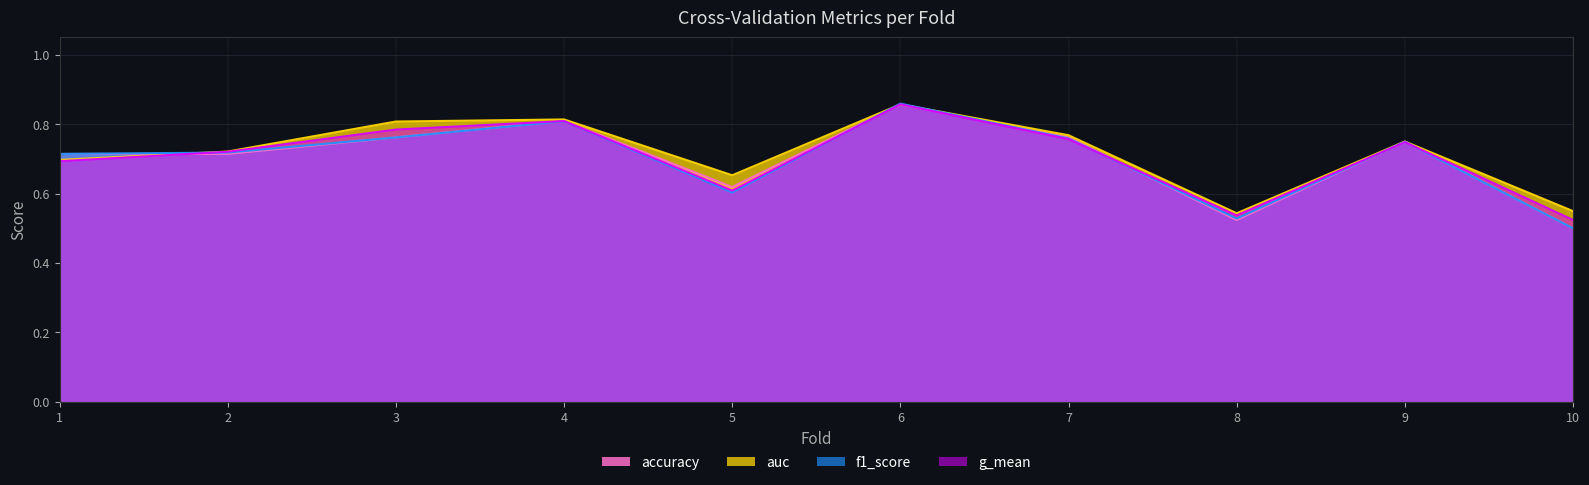

Reading right to left, transcribe all the data shown in this chart.

accuracy: 10=0.5	9=0.8	8=0.5	7=0.8	6=0.9	5=0.6	4=0.8	3=0.8	2=0.7	1=0.7
auc: 10=0.5	9=0.8	8=0.5	7=0.8	6=0.9	5=0.7	4=0.8	3=0.8	2=0.7	1=0.7
f1_score: 10=0.5	9=0.7	8=0.5	7=0.8	6=0.9	5=0.6	4=0.8	3=0.8	2=0.7	1=0.7
g_mean: 10=0.5	9=0.7	8=0.5	7=0.8	6=0.9	5=0.6	4=0.8	3=0.8	2=0.7	1=0.7